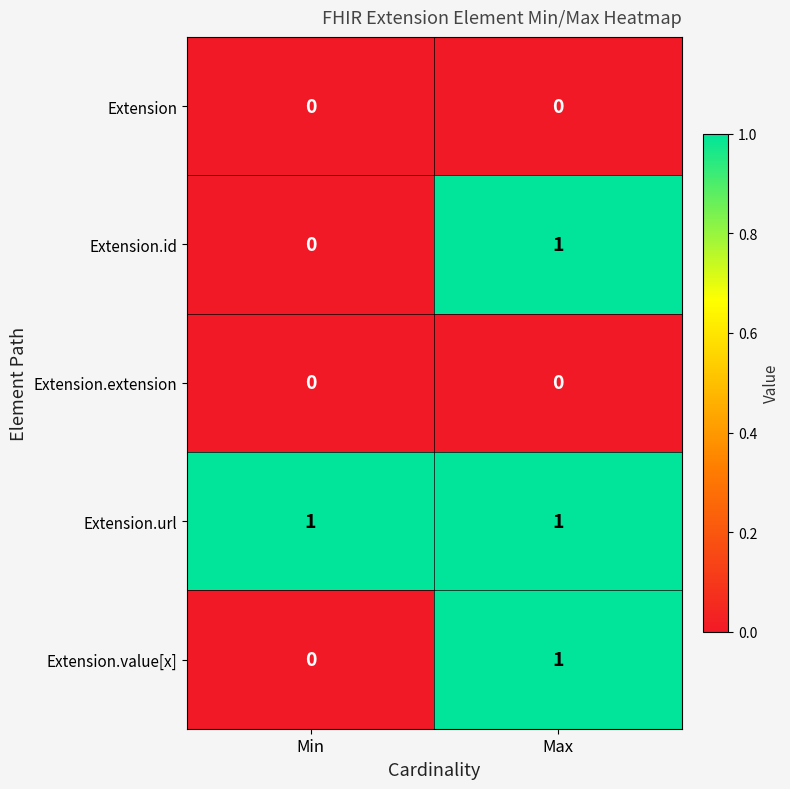

Which series has the largest total across all categories?

Extension.url